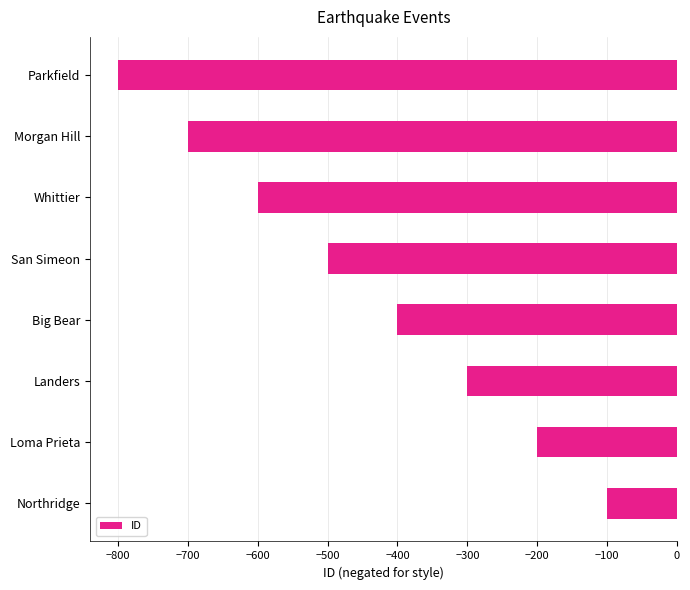

The chart shows a value of -700 at Morgan Hill. True or false?

True